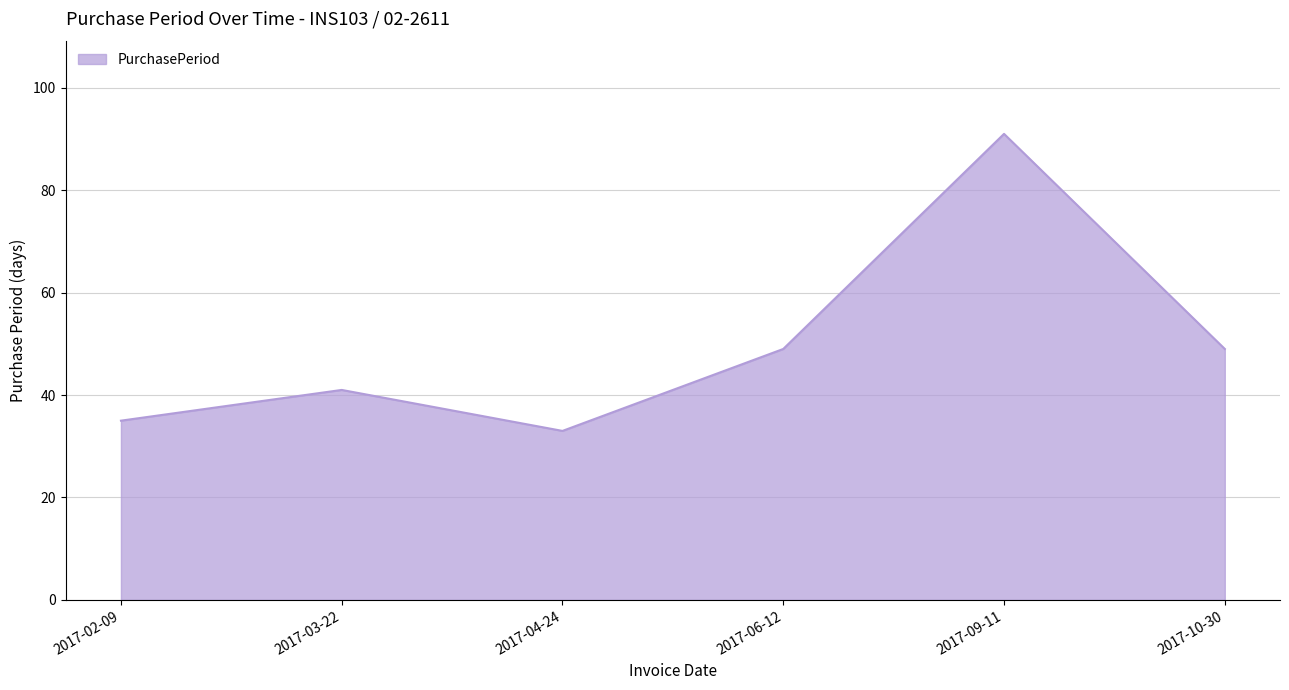

How many lines are shown in the chart?

1